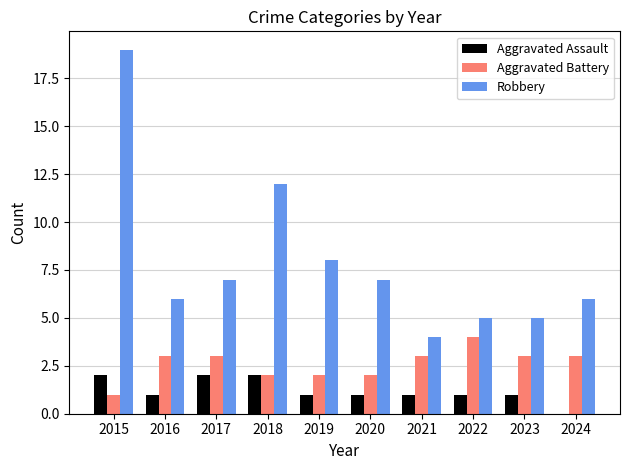

Is it true that Robbery equals 8 at 2019?

True